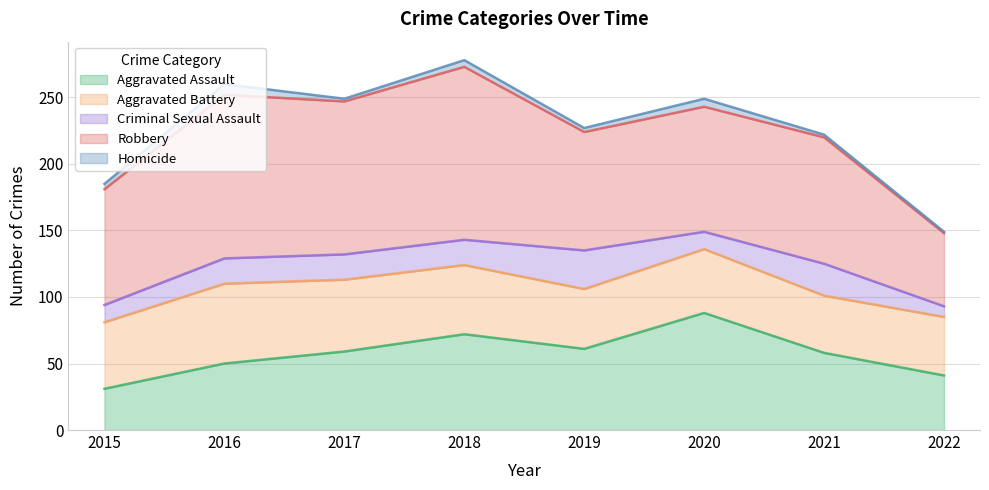

Where is the first local minimum for Criminal Sexual Assault?

2020